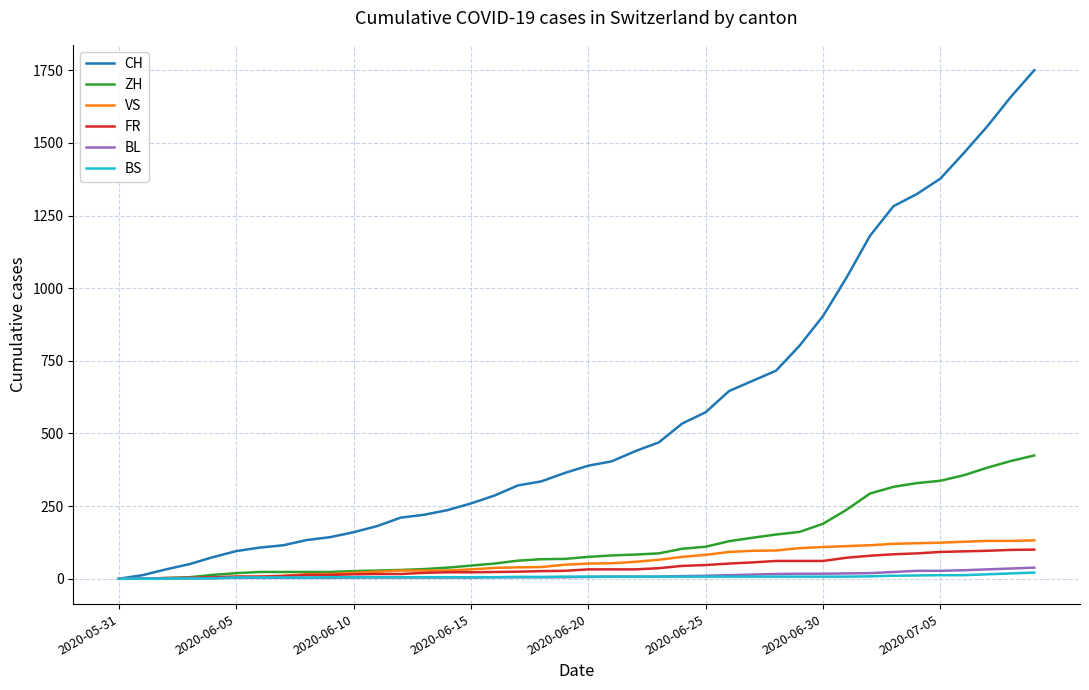

Which series has the widest spread of values?

CH